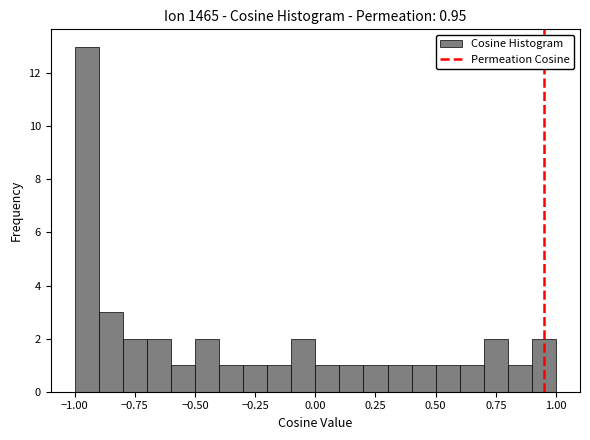

Around what value on the x-axis is the tallest bar? Give the approximate position of its centre, as read against the axis.

-0.95